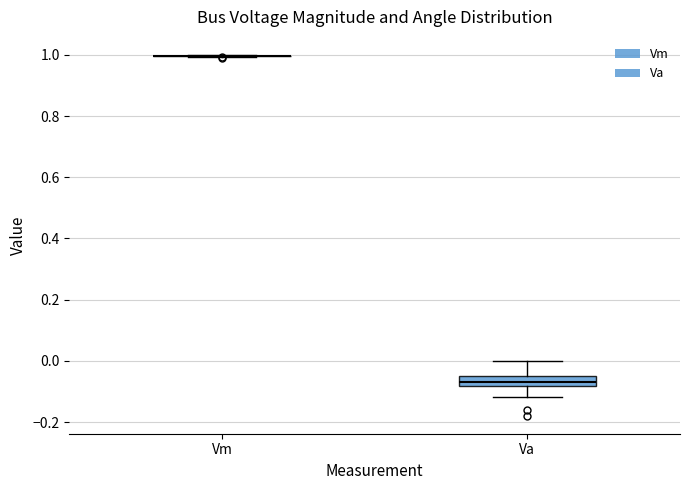

Reading left to right, transcribe this box plot: for each box, give where its median line is, the range the box spans, and where its two whiskers end, as read against the y-axis. The values are not printed on the chart, so give them approximately, as read against the axis.

Vm: box collapsed to a line at 1.00, whiskers 1.00 to 1.00
Va: median -0.06, box -0.08 to -0.04, whiskers -0.12 to 0.00